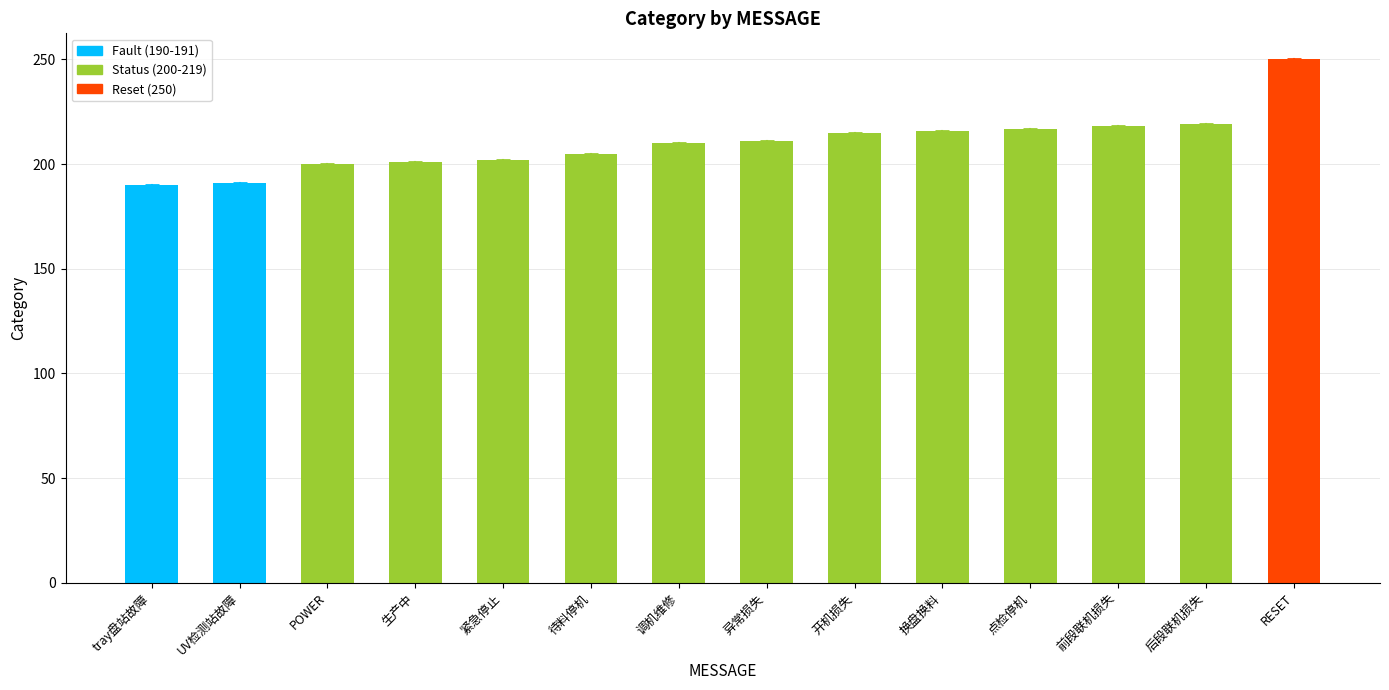

How many categories are shown in the chart?

14